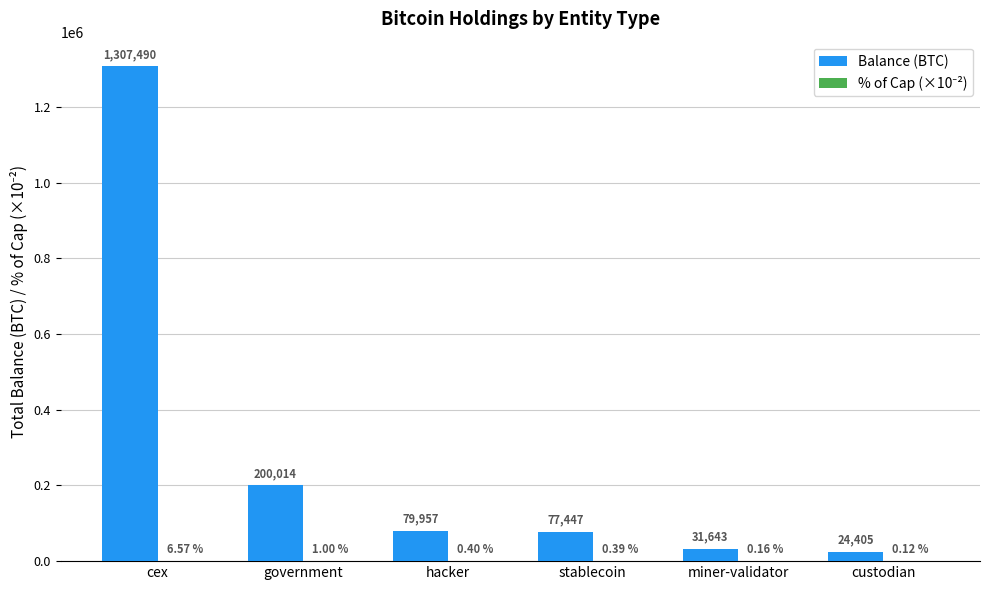

At which category does the chart reach its peak across all series?

cex